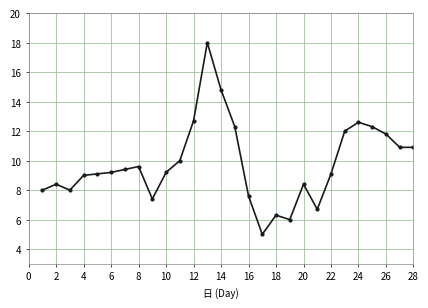

What is the difference between the maximum and minimum values?

13.0